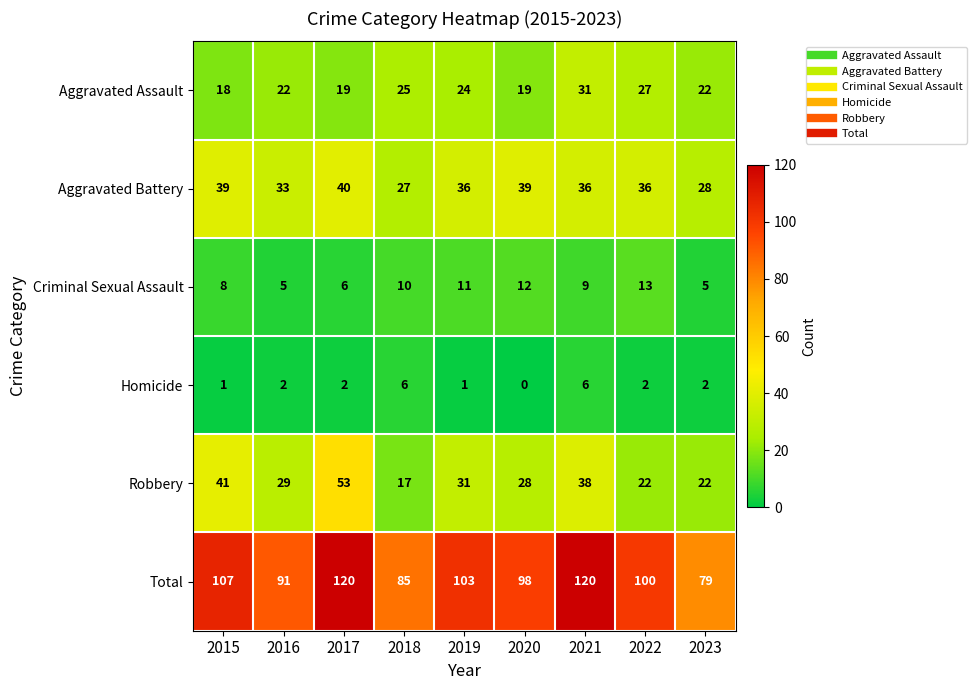

At how many categories does at least one series exceed 5?

9